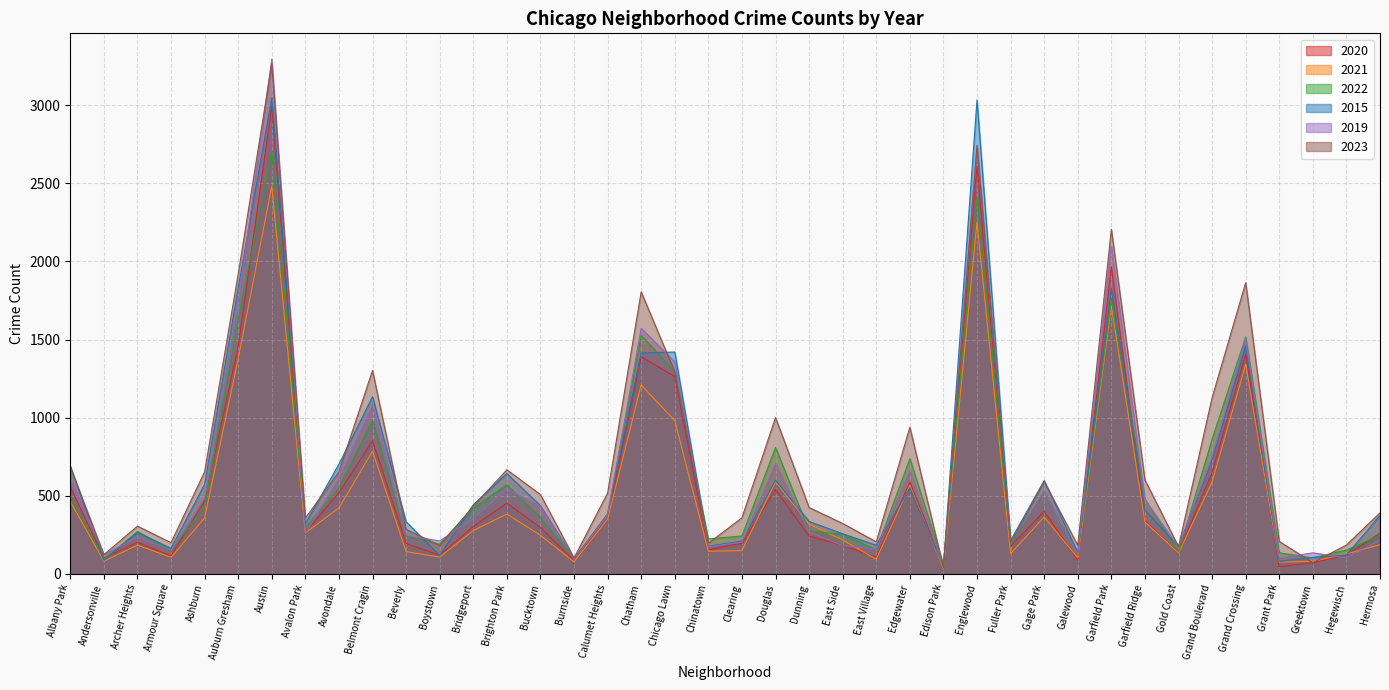

List the labels in order of 2020 value, smallest first.

Grant Park, Edison Park, Greektown, Burnside, Galewood, Andersonville, East Village, Armour Square, Boystown, Hegewisch, Gold Coast, Chinatown, Fuller Park, East Side, Beverly, Clearing, Archer Heights, Dunning, Hermosa, Avalon Park, Bucktown, Bridgeport, Garfield Ridge, Calumet Heights, Gage Park, Brighton Park, Ashburn, Avondale, Douglas, Albany Park, Edgewater, Grand Boulevard, Belmont Cragin, Chicago Lawn, Chatham, Grand Crossing, Auburn Gresham, Garfield Park, Englewood, Austin